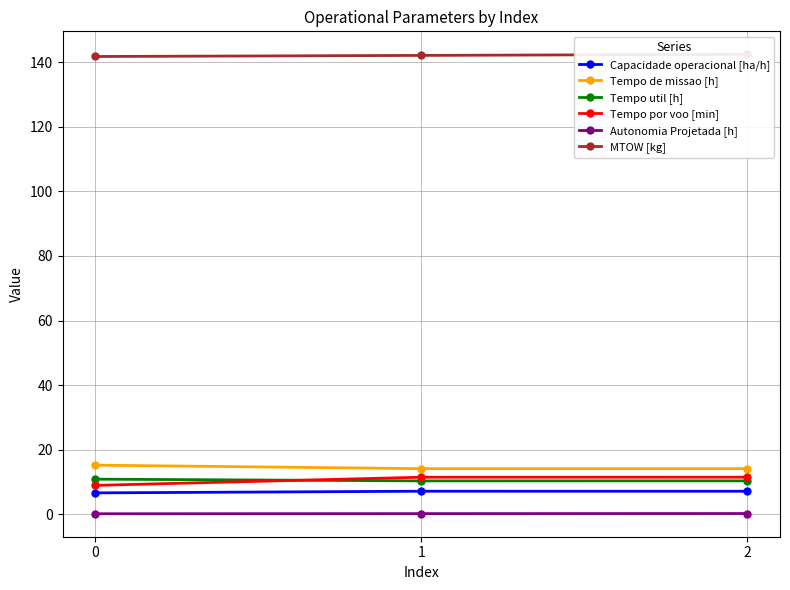

Reading left to right, list all the values displayed in this chart.

Capacidade operacional [ha/h]: 0=6.6	1=7.1	2=7.1
Tempo de missao [h]: 0=15.2	1=14.1	2=14.1
Tempo util [h]: 0=10.8	1=10.3	2=10.3
Tempo por voo [min]: 0=8.9	1=11.4	2=11.4
Autonomia Projetada [h]: 0=0.1	1=0.2	2=0.2
MTOW [kg]: 0=141.8	1=142.2	2=142.5